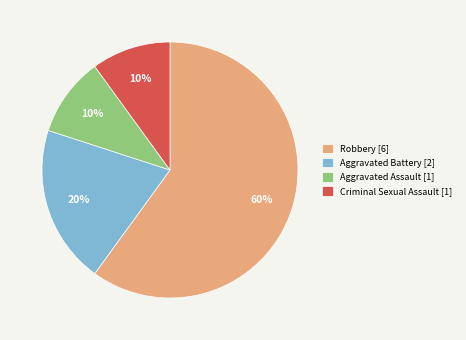

To the nearest percent, what is the difference between the Aggravated Battery and Criminal Sexual Assault slice percentages?

10%